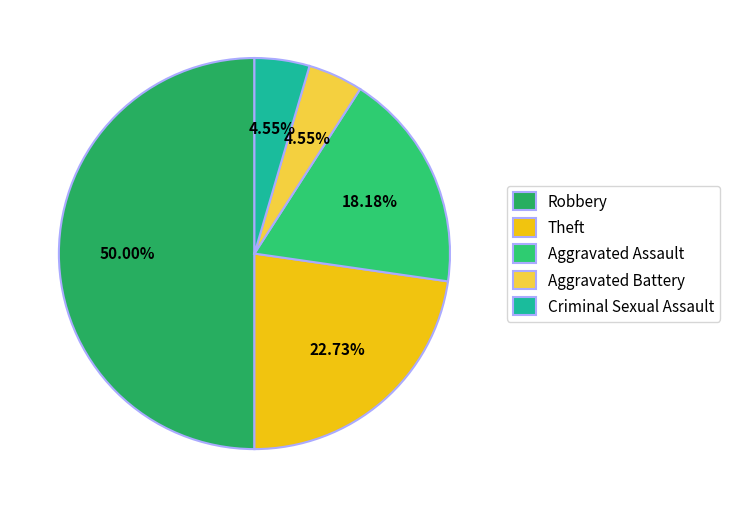

Approximately how many times larger is the value at Aggravated Assault compared to Criminal Sexual Assault?

4.0